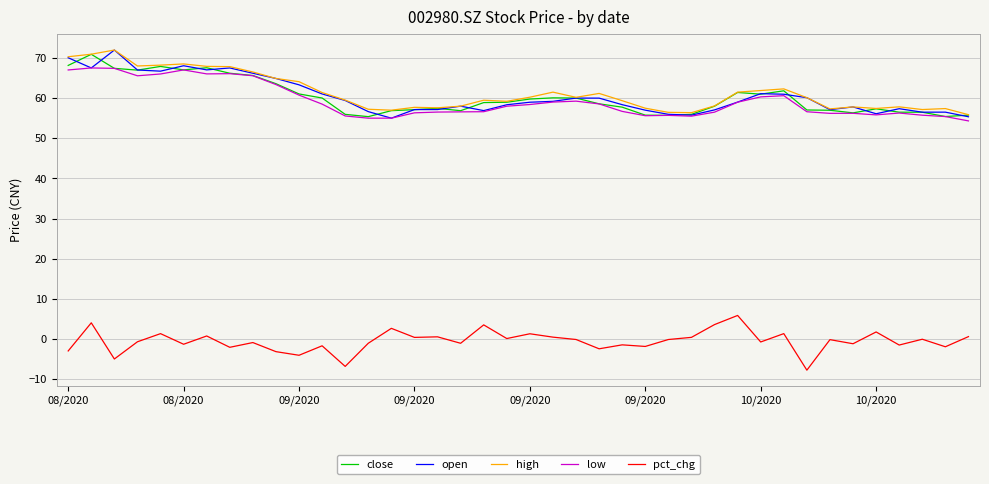

What is the highest value of the open series?

72.0